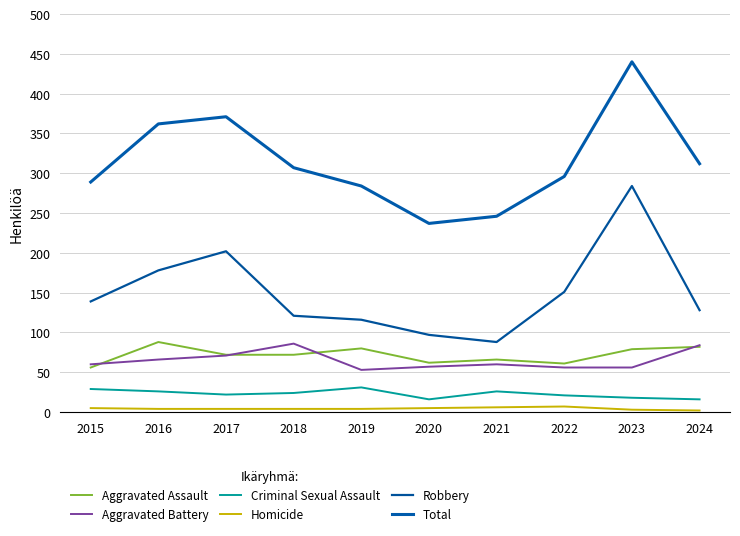

What is the sum of the Aggravated Battery values at 2018 and 2021?

146